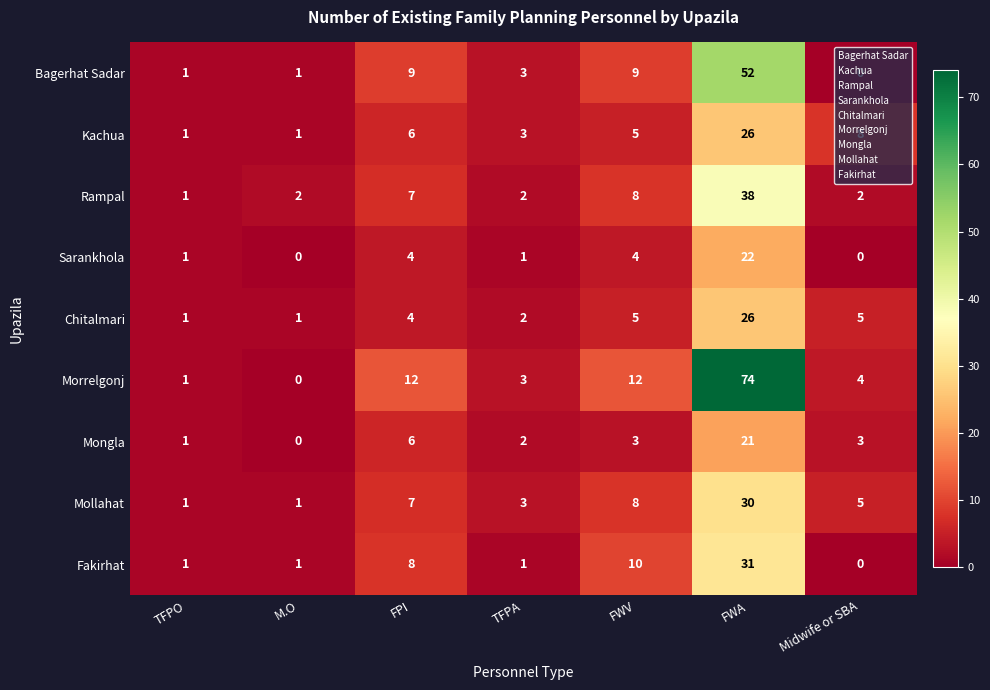

What is the greatest value displayed?

74